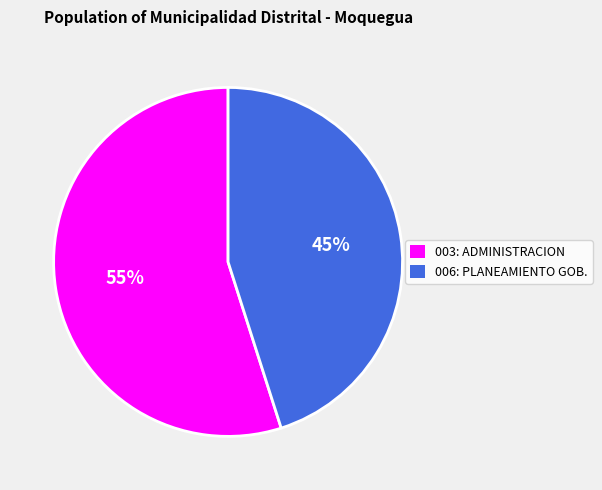

Does 003: ADMINISTRACION account for over 50% of the chart?

Yes